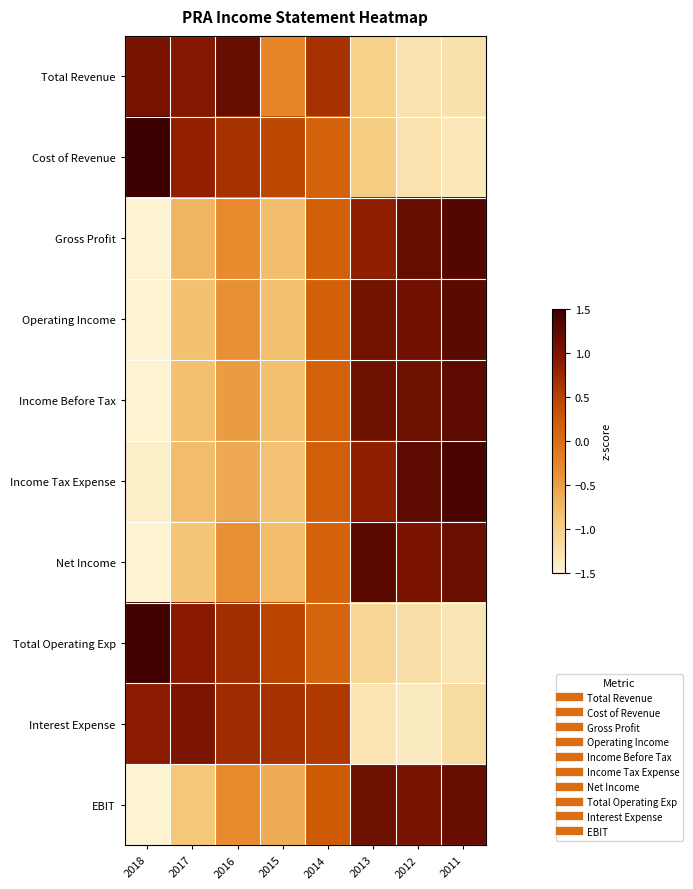

Rank the series at 2015 from highest to lowest value.

Interest Expense, Total Operating Exp, Cost of Revenue, Total Revenue, EBIT, Net Income, Gross Profit, Operating Income, Income Before Tax, Income Tax Expense